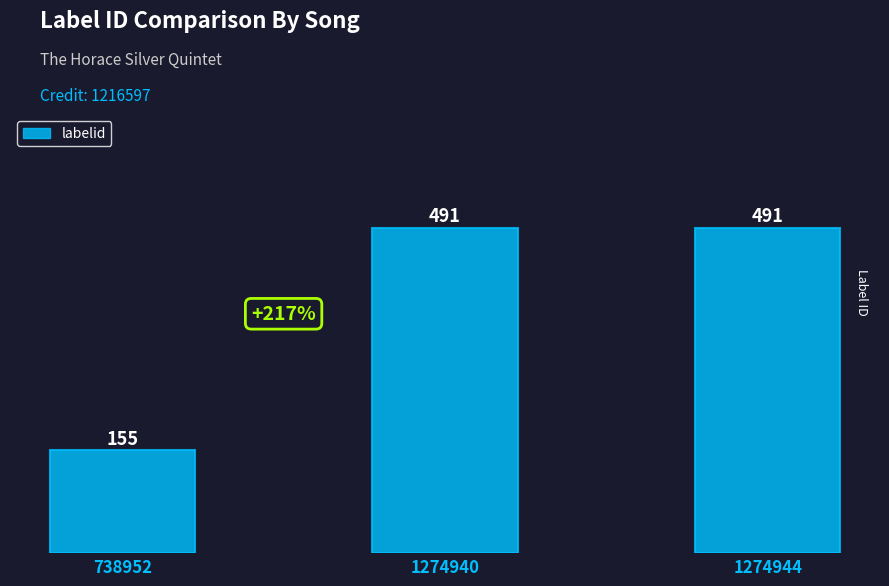

Is it true that the value at 1274944 is 491?

True